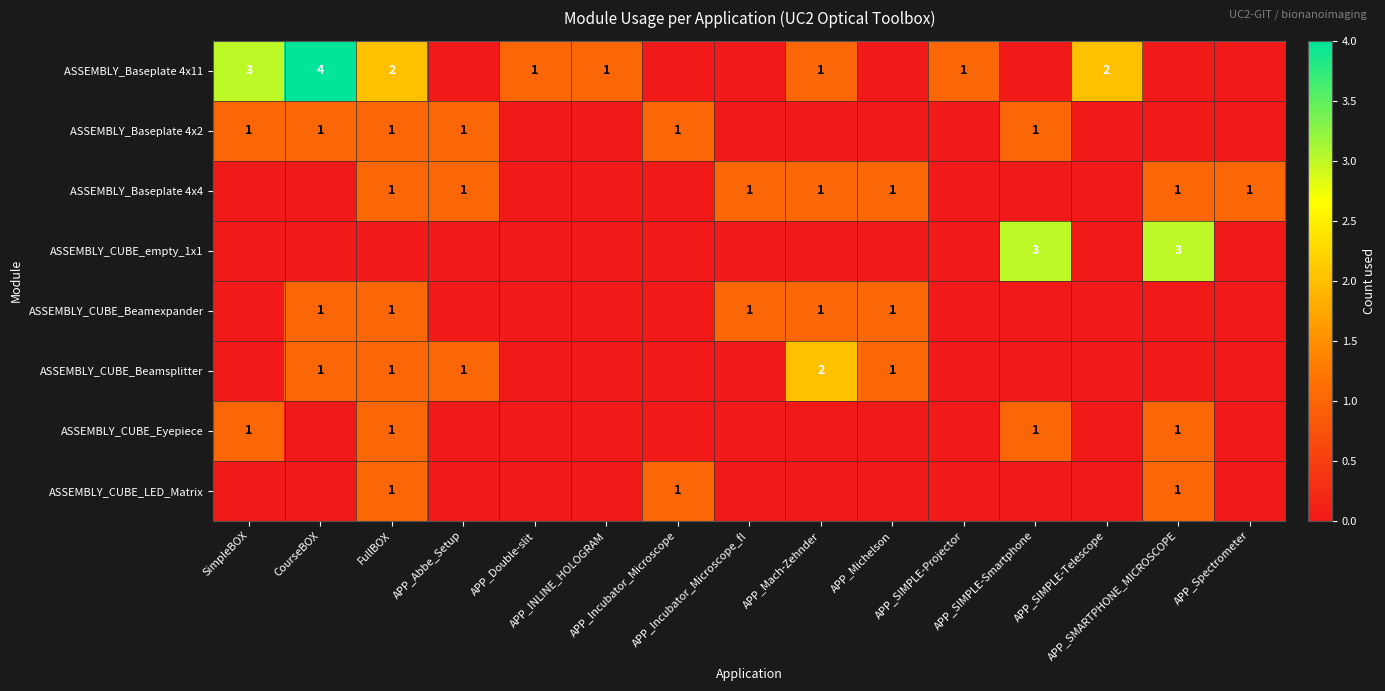

At which category is the sum across all series the highest?

FullBOX